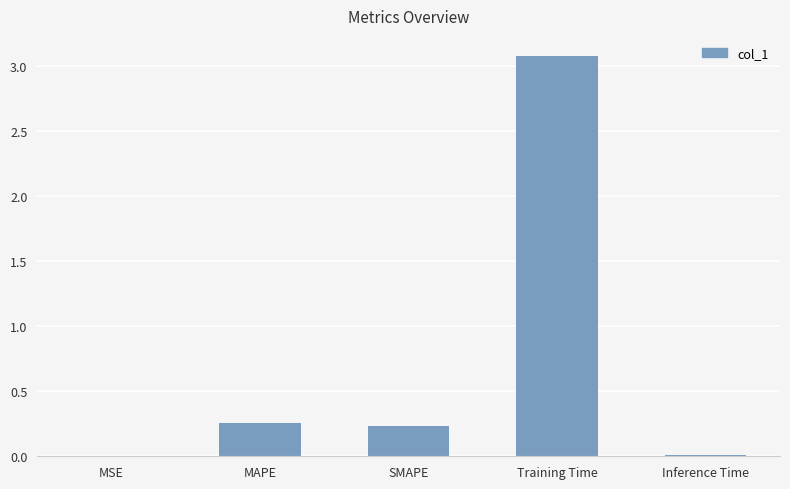

The value at SMAPE is 0.4. True or false?

False